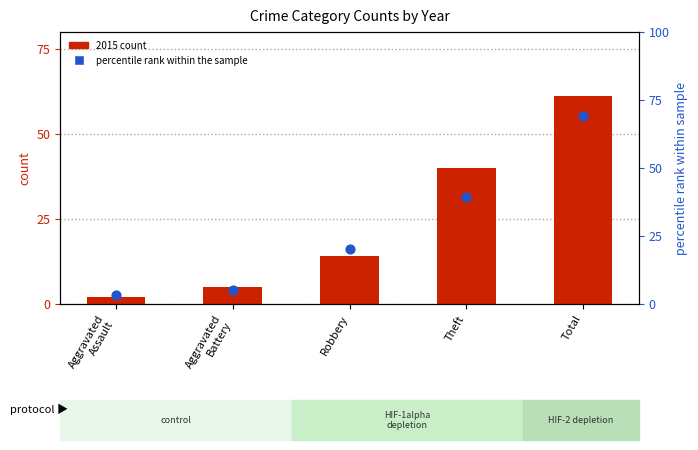

At which category is the sum across all series the highest?

Total